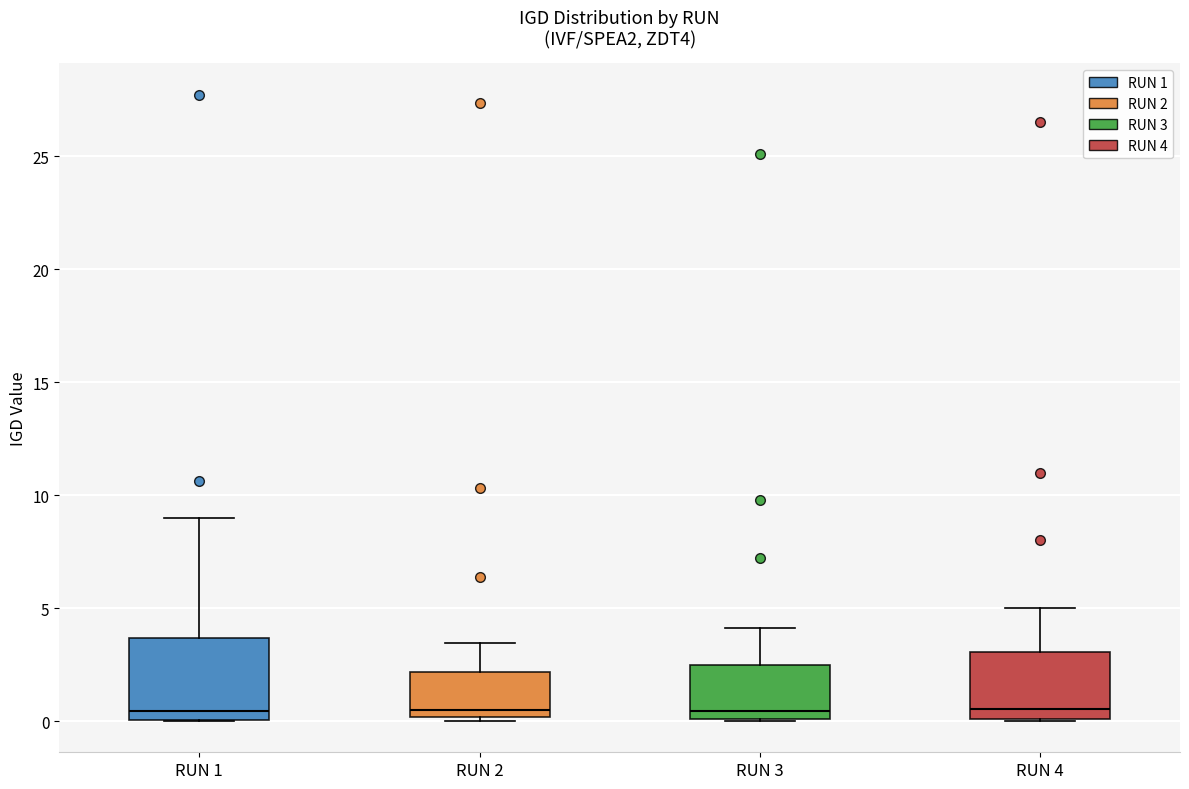

Comparing the boxes themselves (not the whiskers), which one is the tallest?

RUN 1